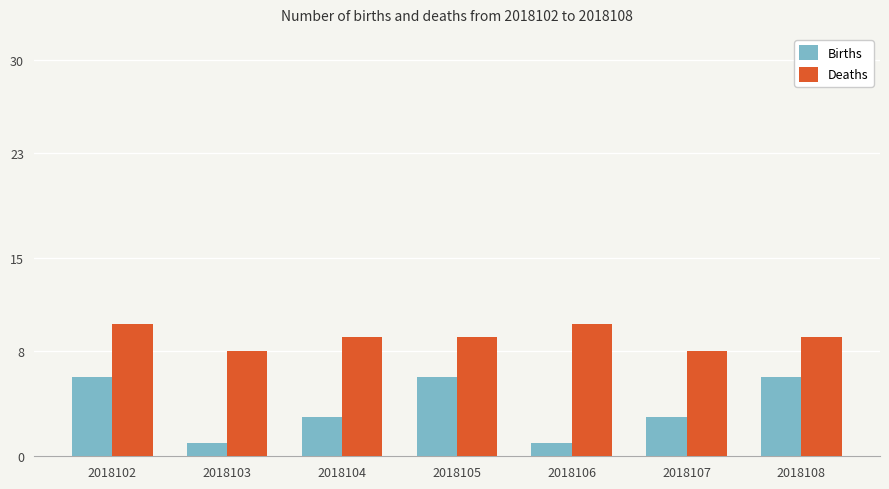

What value does the Births series have at 2018104?

3